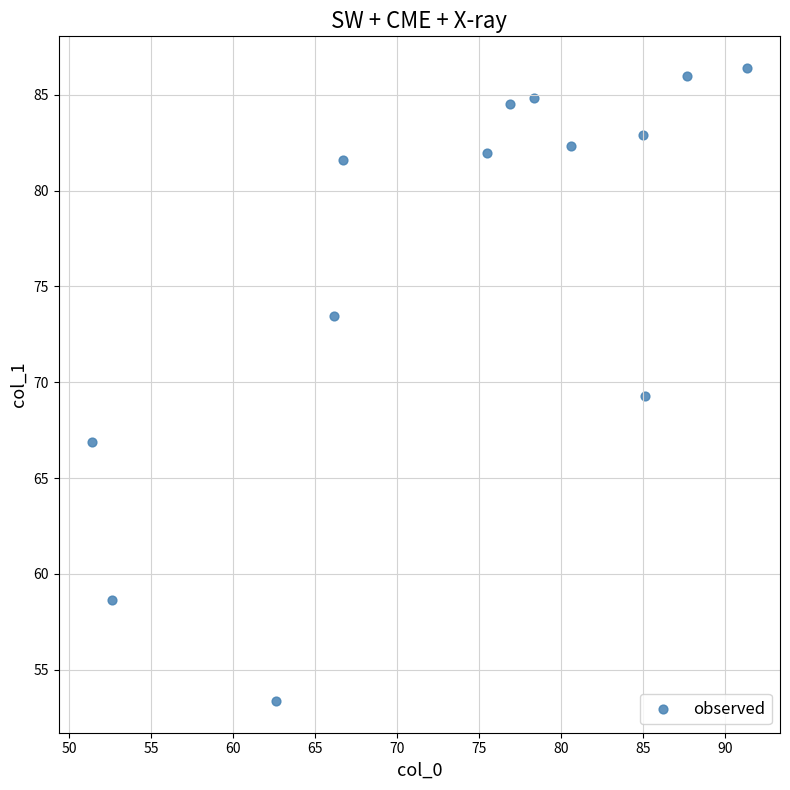

What is the range of Y values (max minus min)?

33.0